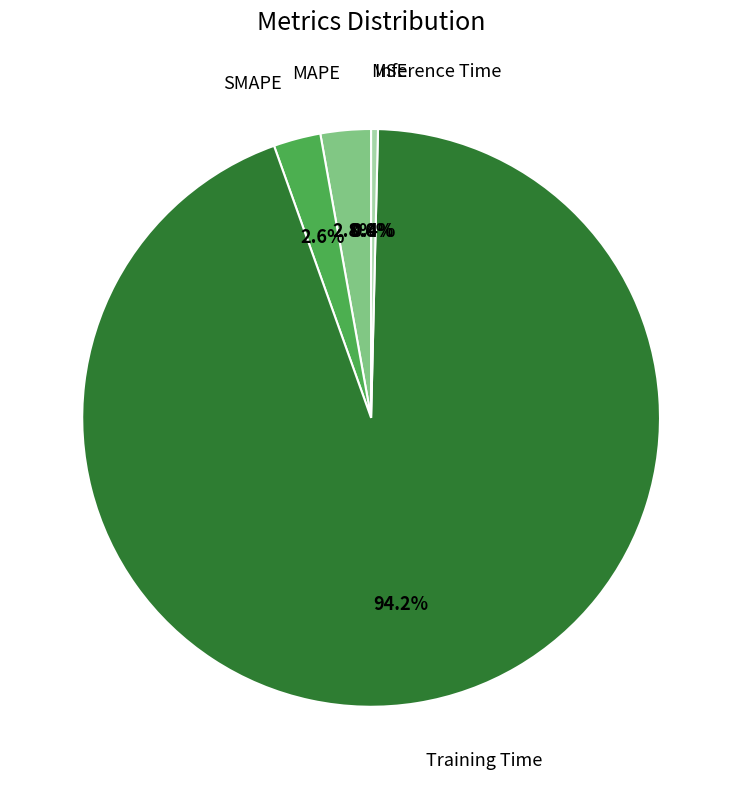

What is the largest slice in the pie chart?

Training Time